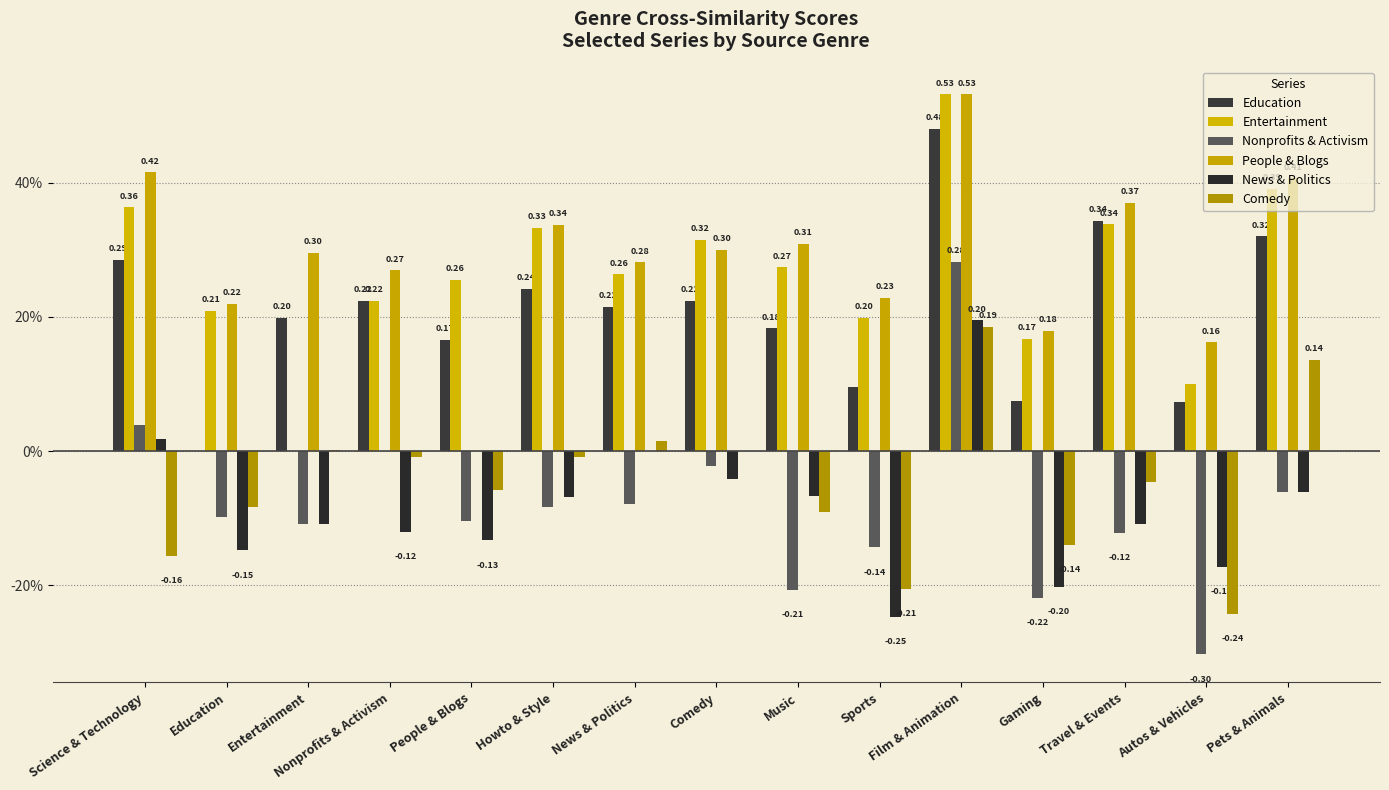

Where is Nonprofits & Activism nearest to the value 0?

Nonprofits & Activism